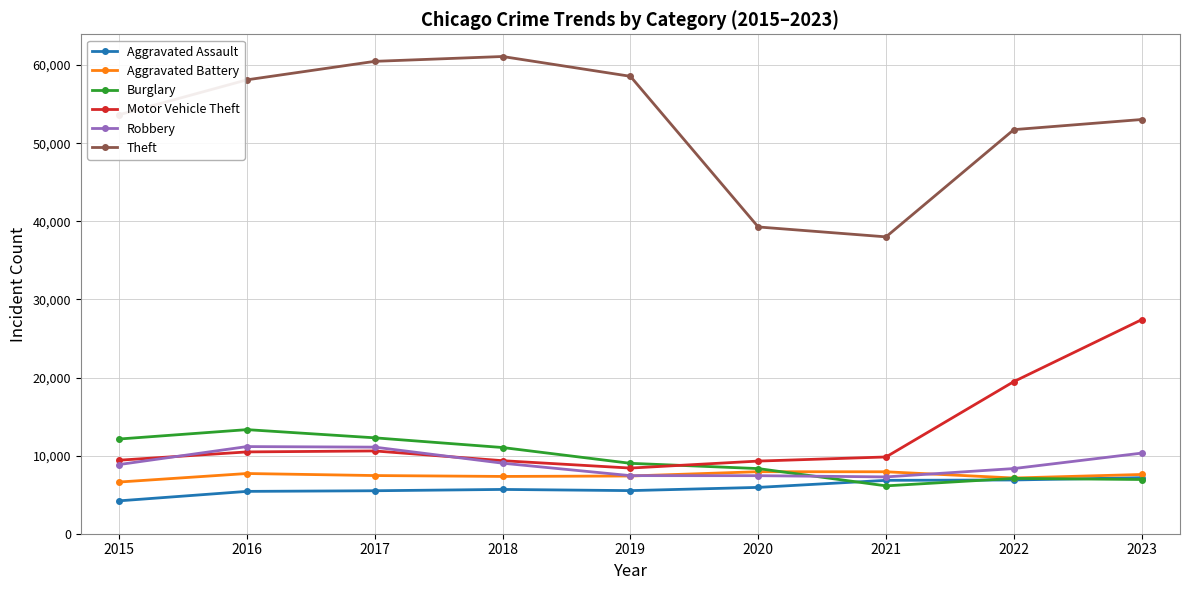

What is the value of the Motor Vehicle Theft point at the 4th from the left?

9350